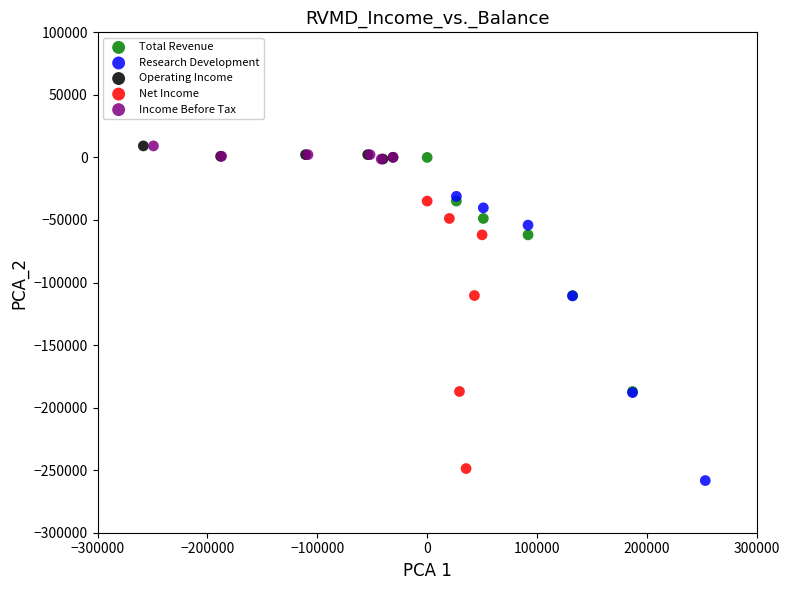

Which series has the widest spread of Y values?

Research Development